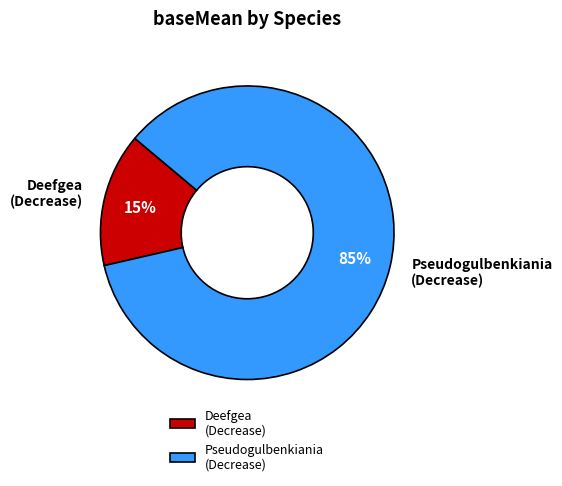

To the nearest percent, what percentage of the pie is Deefgea (Decrease)?

15%